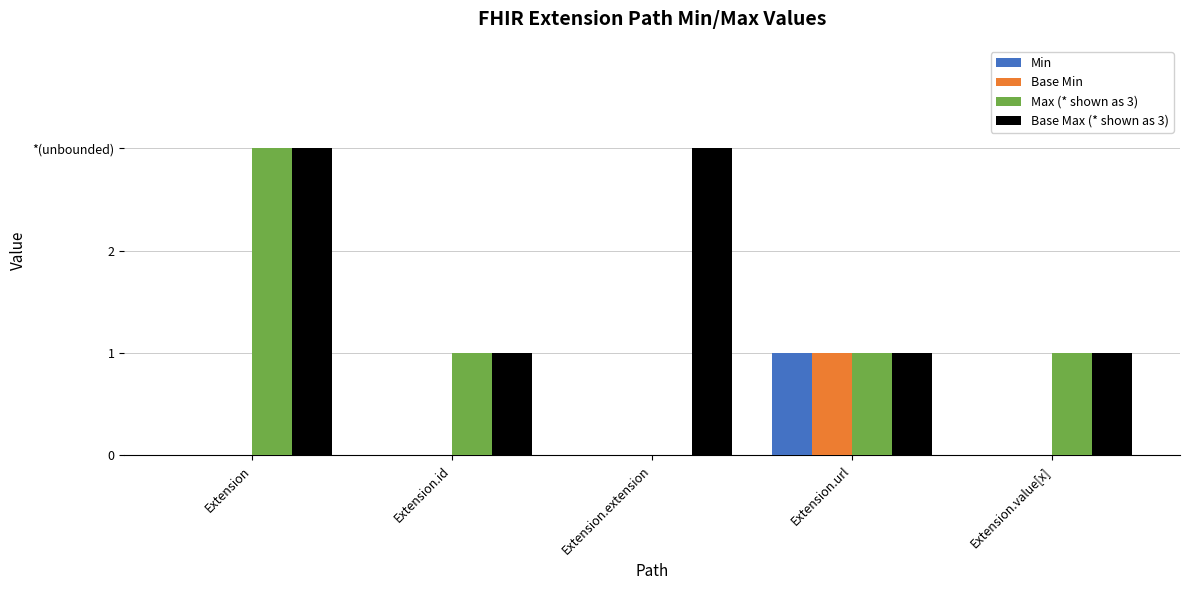

Are the bars horizontal?

No